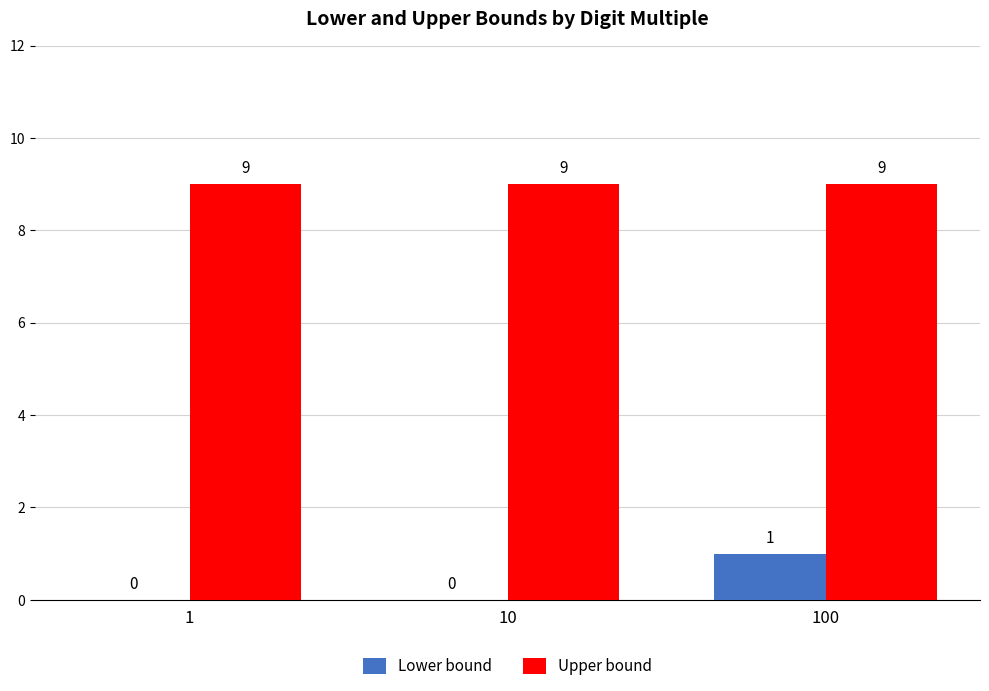

Reading left to right, transcribe all the data shown in this chart.

Lower bound: 0	0	1
Upper bound: 9	9	9